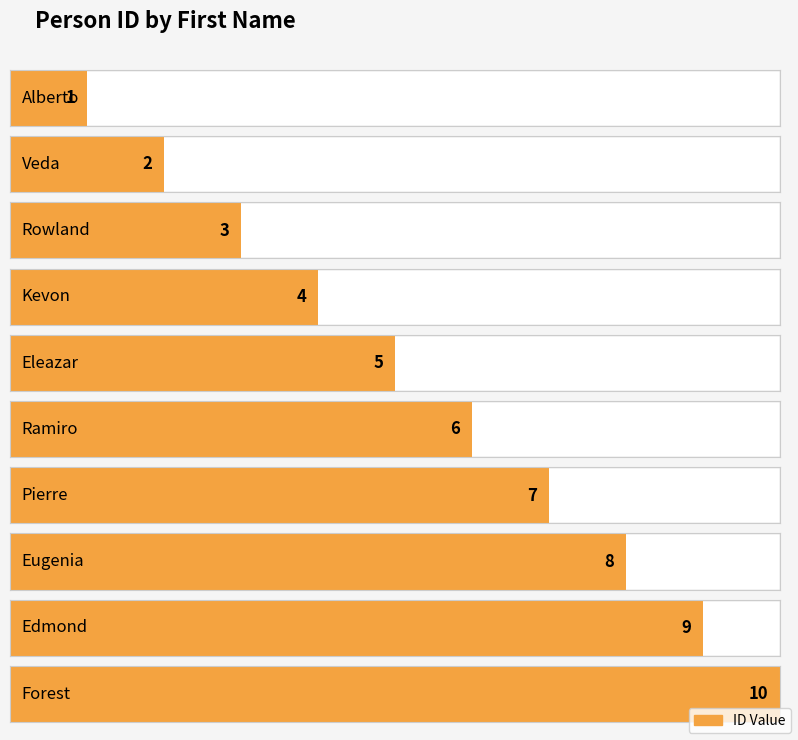

How many data points are above 6?

4